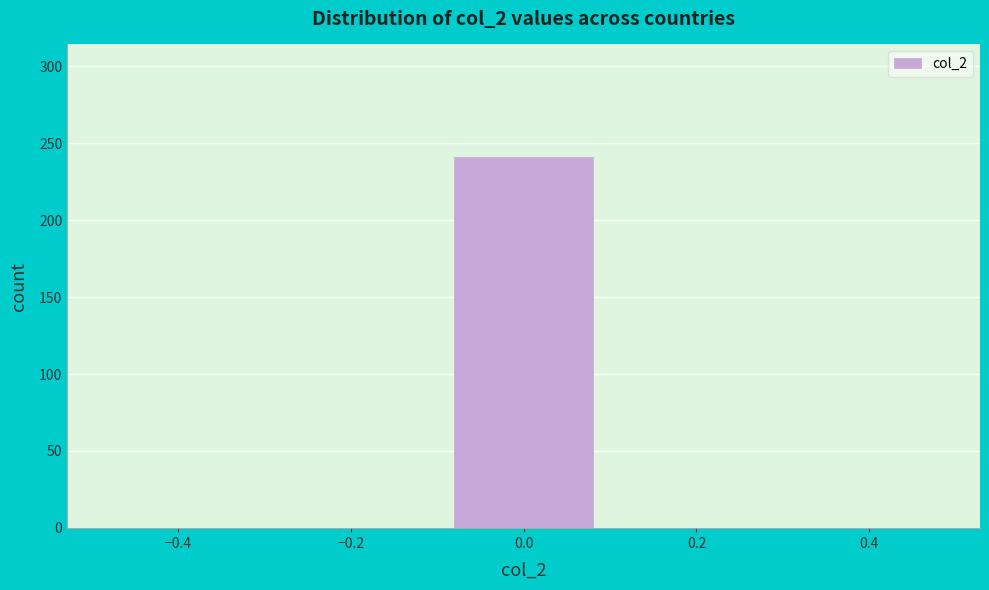

Reading left to right, transcribe this chart: for each bar, give the range it covers on the x-axis and its height. The values are not printed on the chart, so give them approximately, as read against the axis.

-0.5 to -0.3: 0
-0.3 to -0.1: 0
-0.1 to 0.1: 240
0.1 to 0.3: 0
0.3 to 0.5: 0